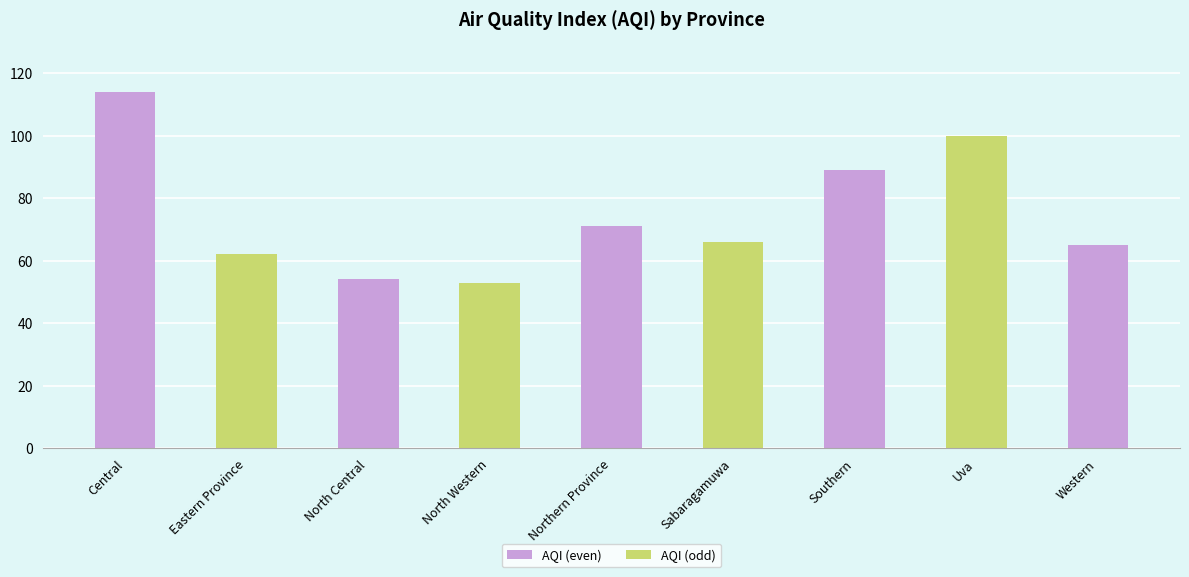

Reading left to right, extract all data points from this chart.

Central=114	Eastern Province=62	North Central=54	North Western=53	Northern Province=71	Sabaragamuwa=66	Southern=89	Uva=100	Western=65